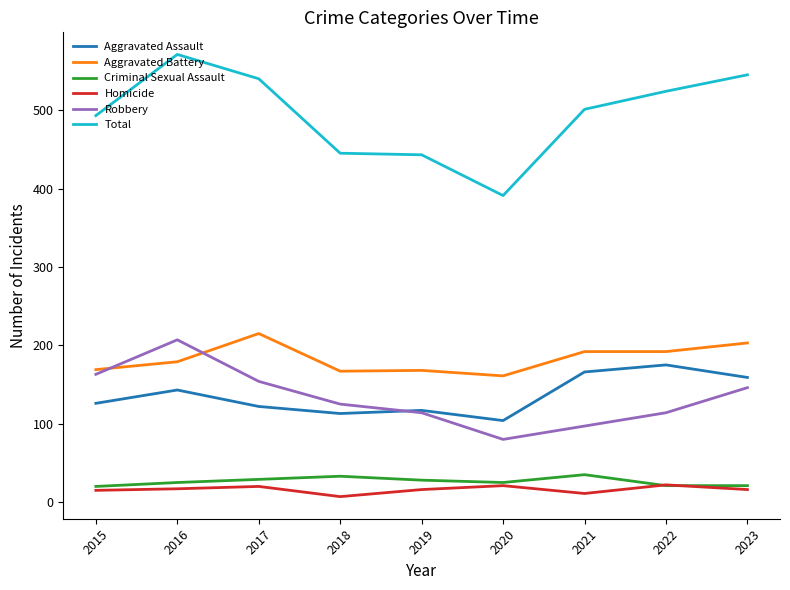

Which series ends up on top after the final intersection of Aggravated Assault and Robbery?

Aggravated Assault